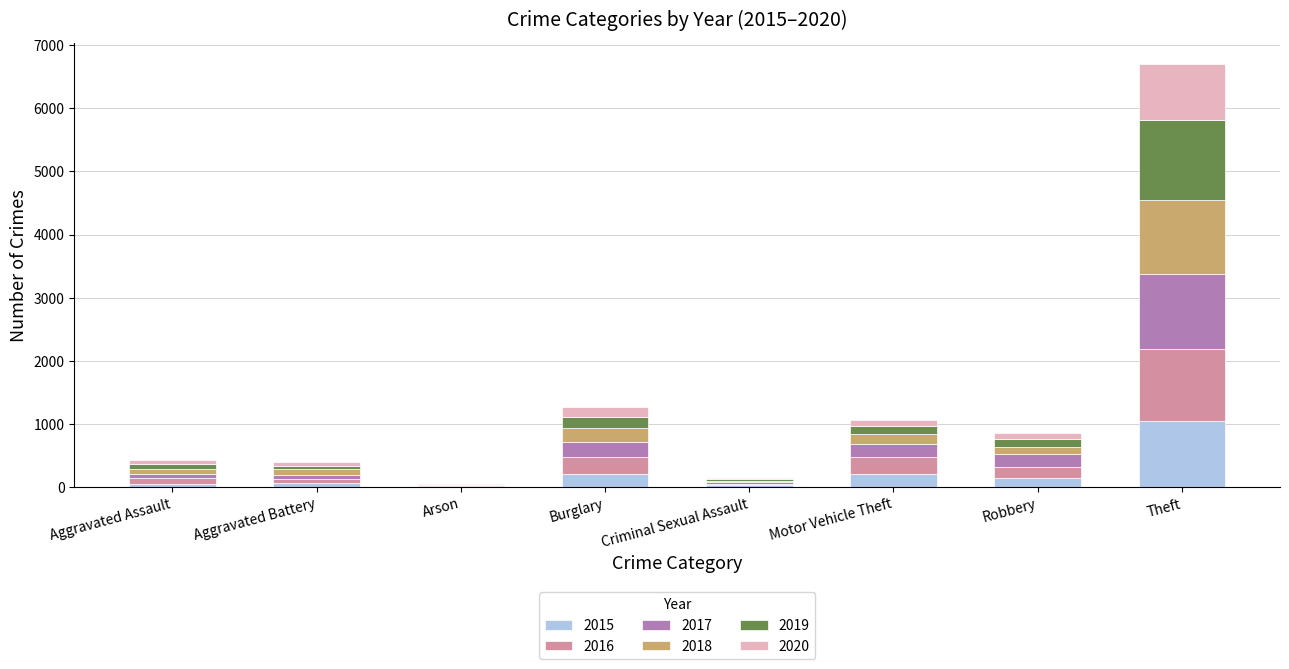

At which category is the sum across all series the highest?

Theft